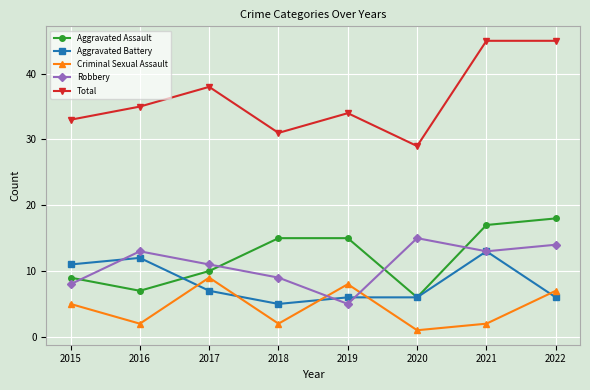

True or false: Aggravated Assault and Total cross at least once.

False